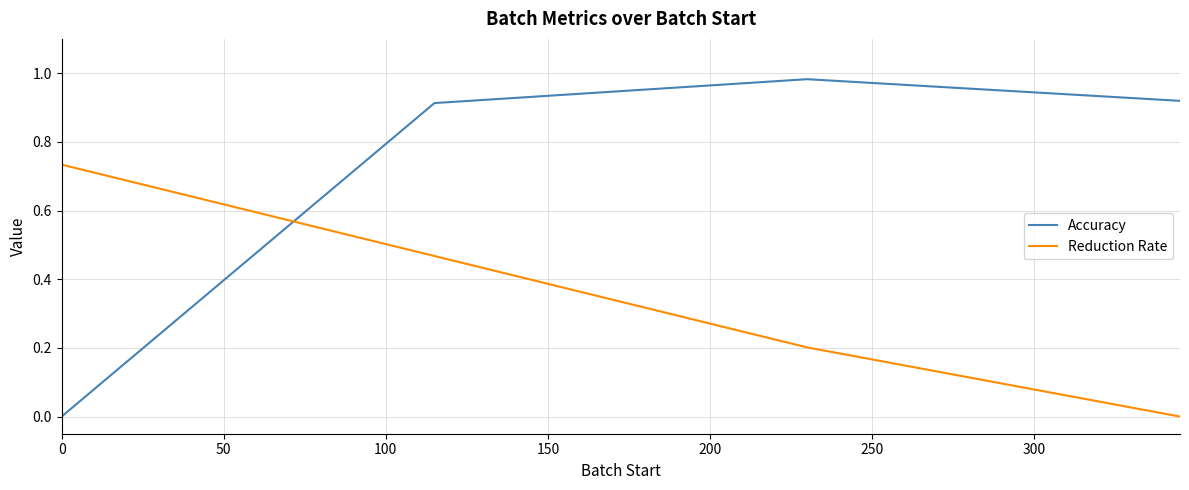

What is the difference between the second highest and second lowest values in the Reduction Rate series?

0.3